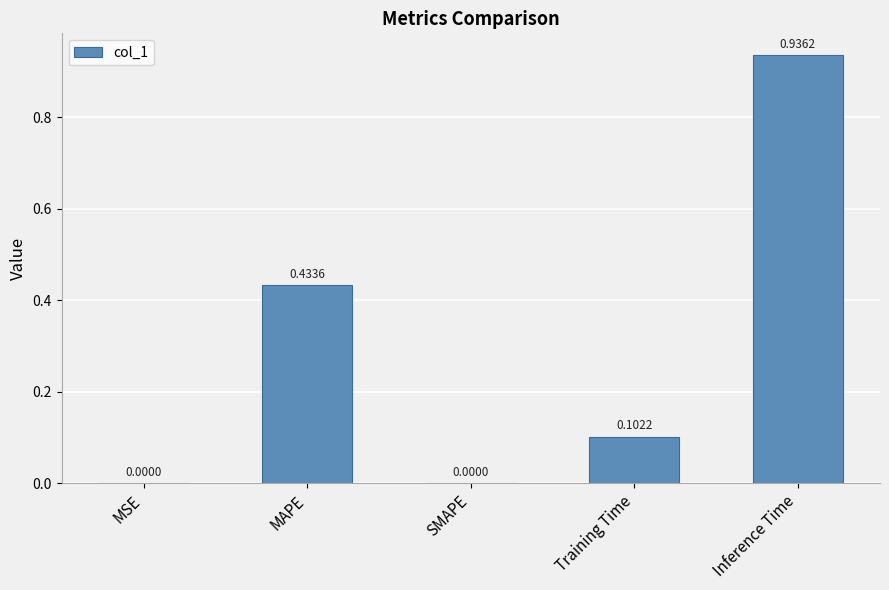

At which category does the chart reach its peak across all series?

Inference Time